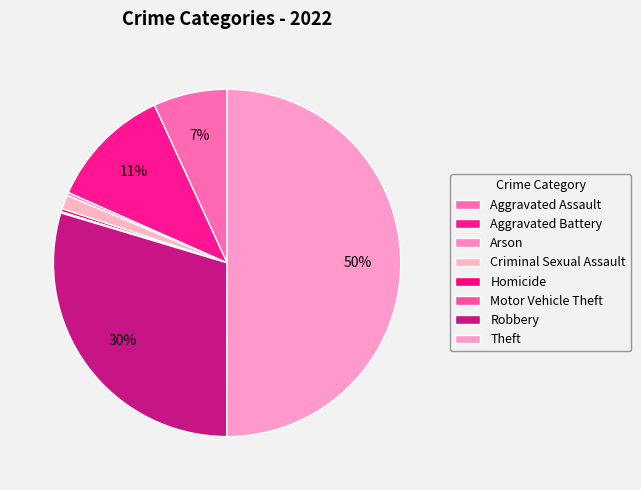

To the nearest percent, what is the difference between the largest and smallest slice percentages?

50%